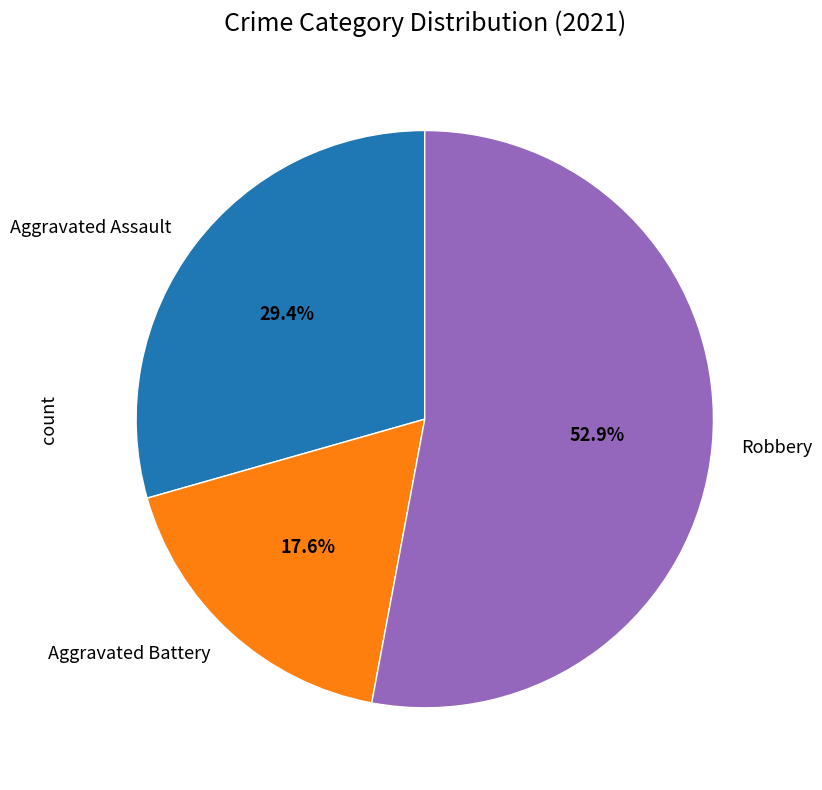

How much of the chart is everything except Aggravated Assault?

70.6%